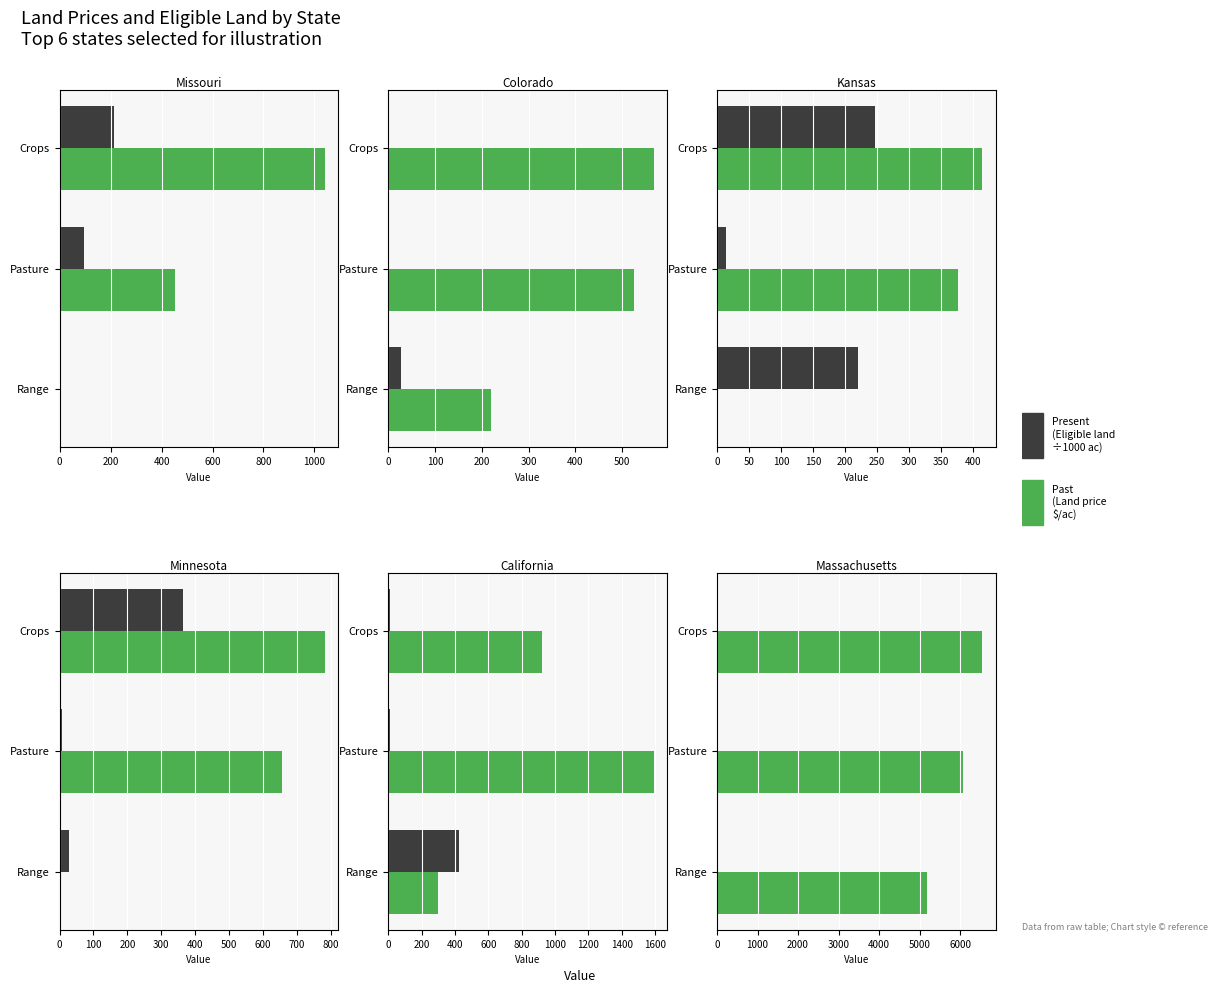

At Crops, list the series in order from smallest to largest.

Present (Eligible land ÷1000 ac), Past (Land price $/ac)